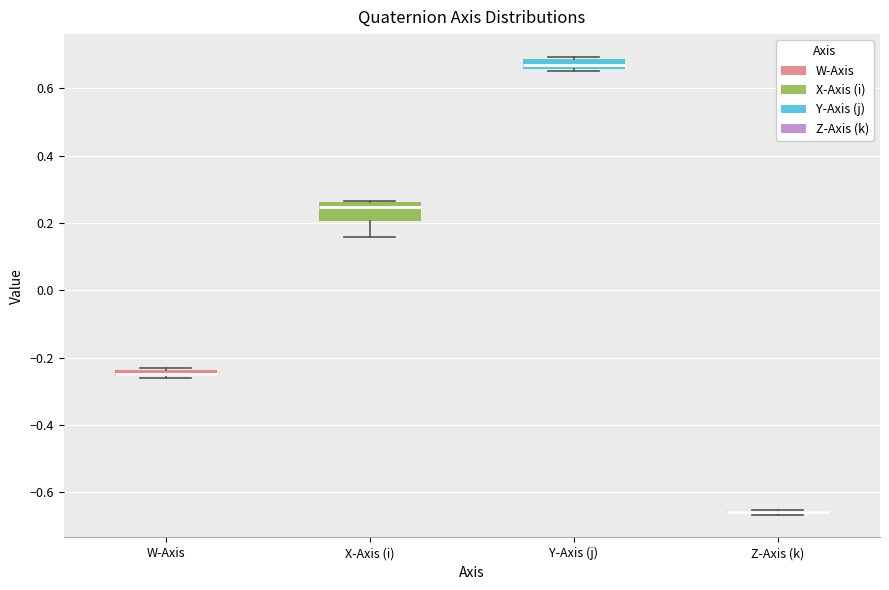

Comparing the boxes themselves (not the whiskers), which one is the tallest?

X-Axis (i)